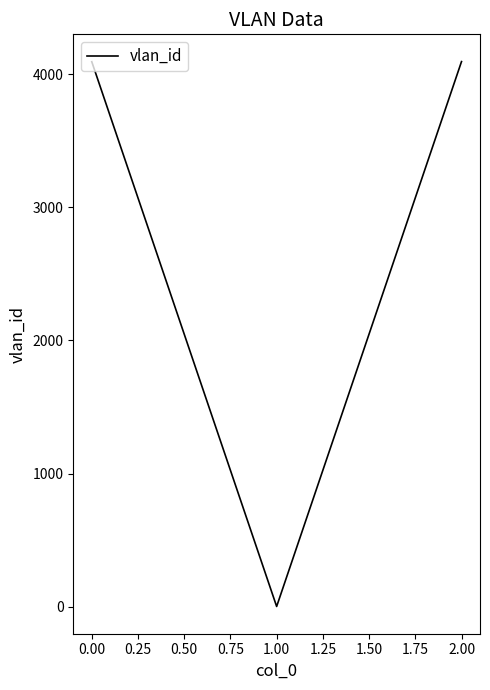

What is the difference between the maximum and minimum values?

4094